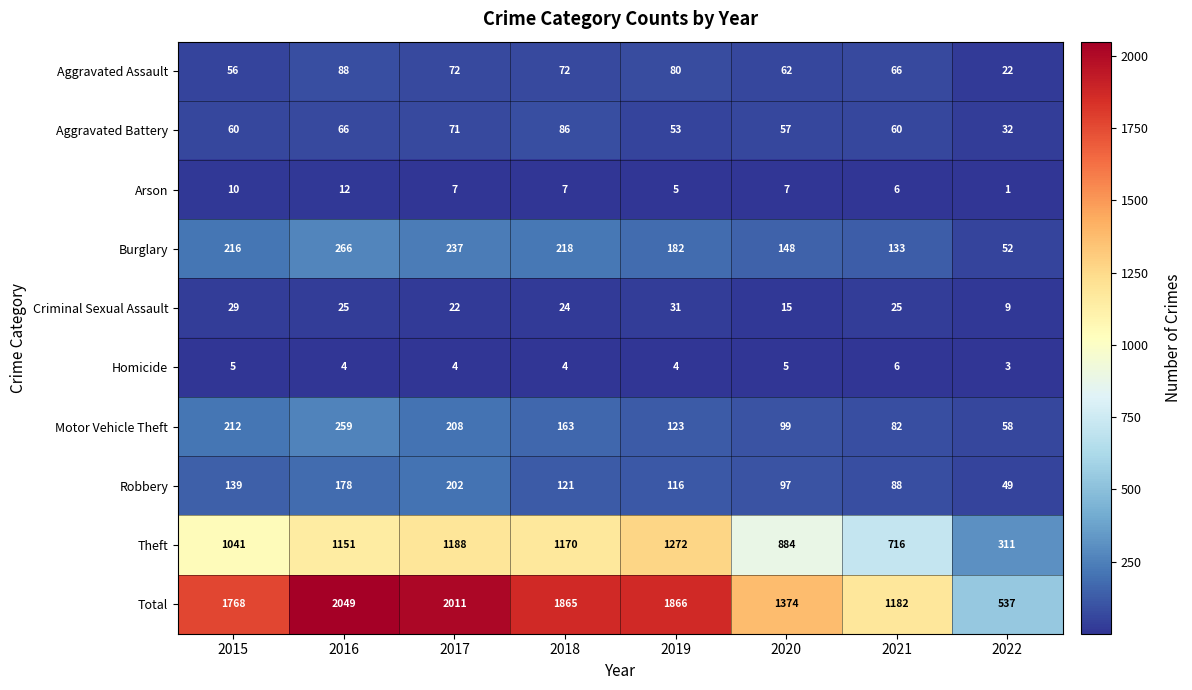

Which label corresponds to the smallest value in the chart?

2022